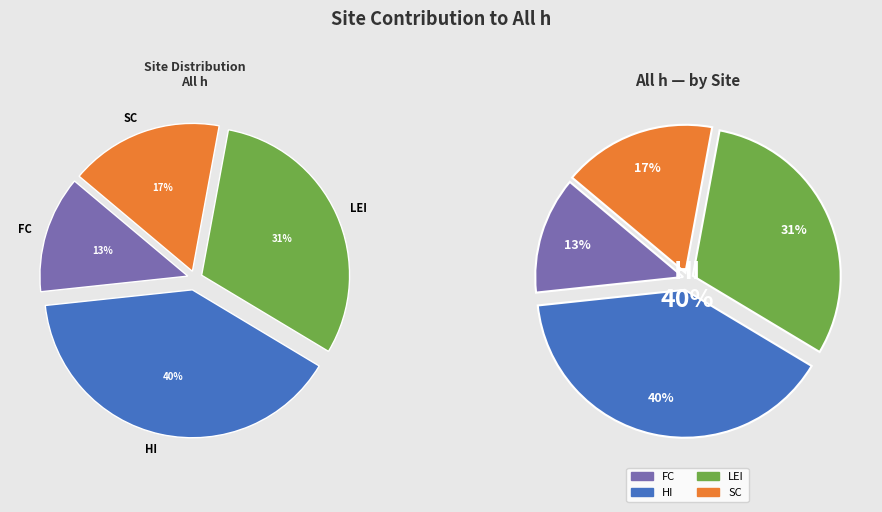

Is there any slice that represents more than half of the pie?

No